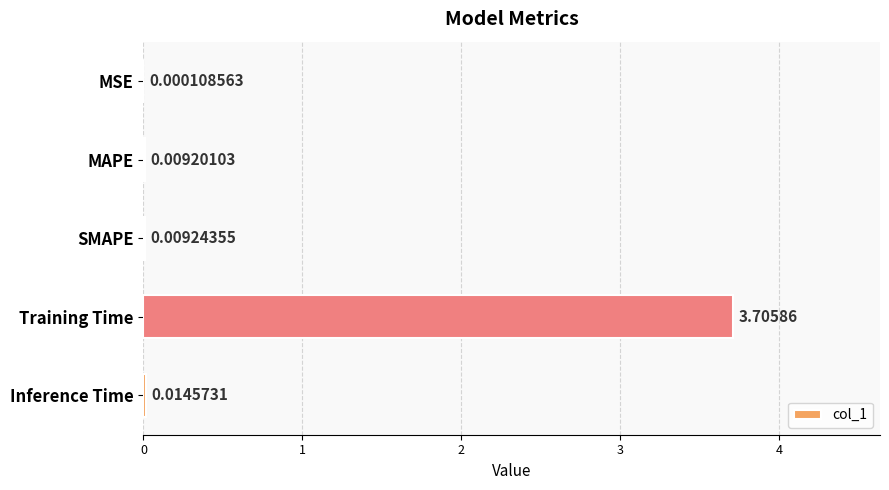

Which category has the highest value across all series?

Training Time